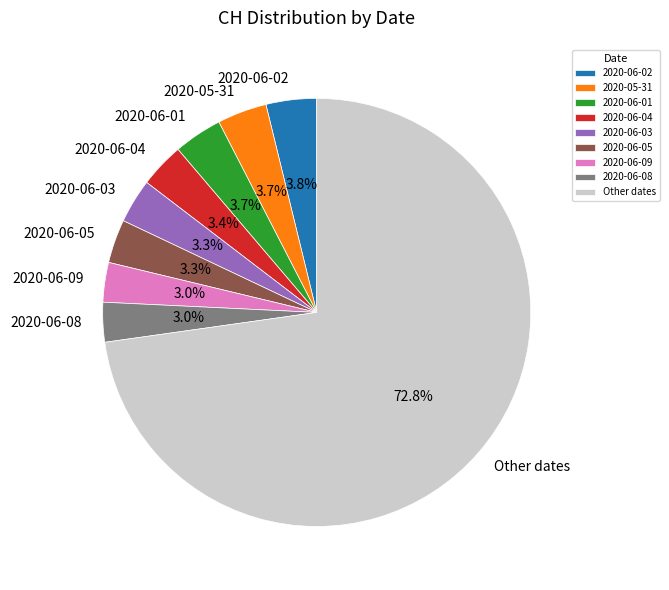

Approximately how many times larger is the value at 2020-05-31 compared to 2020-06-05?

1.1